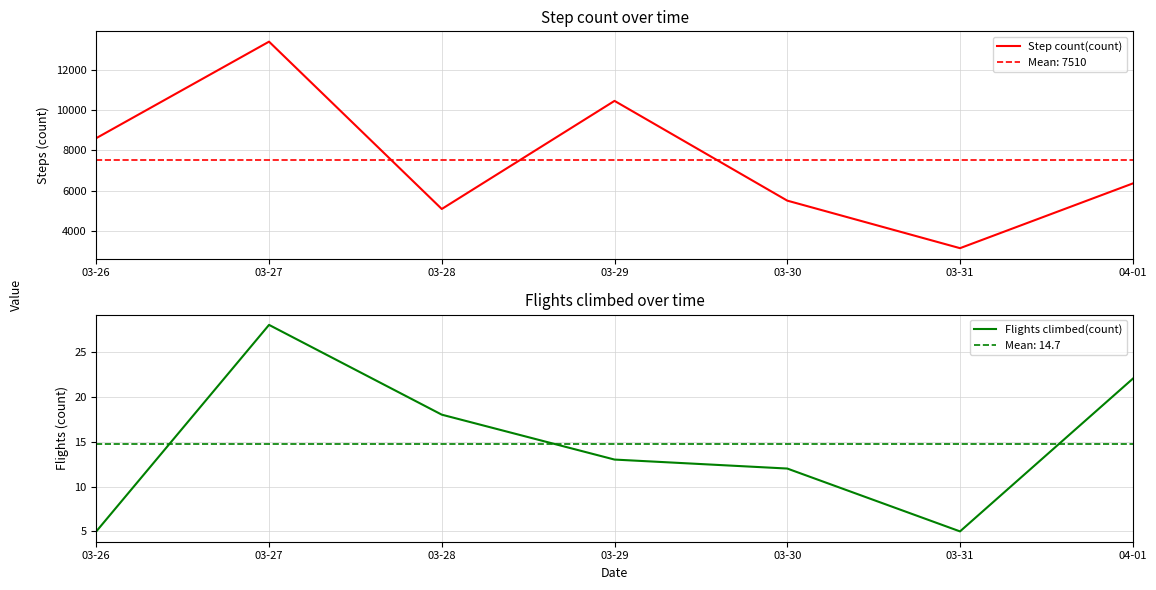

What is the total value across all series at 03-30?

5516.0